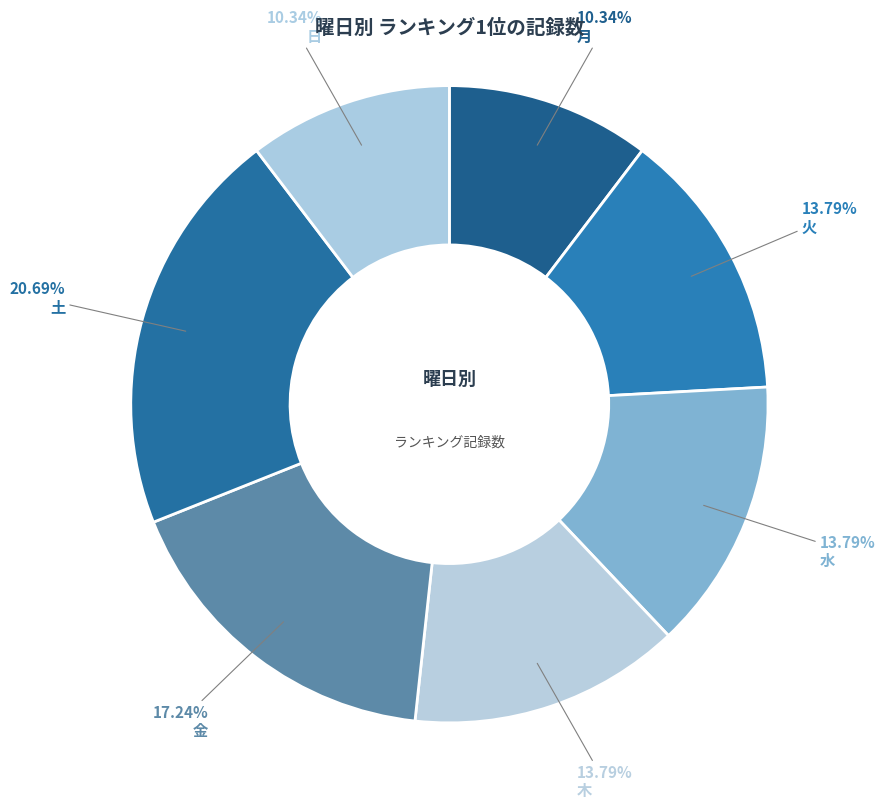

How much of the chart is everything except 月?

89.7%